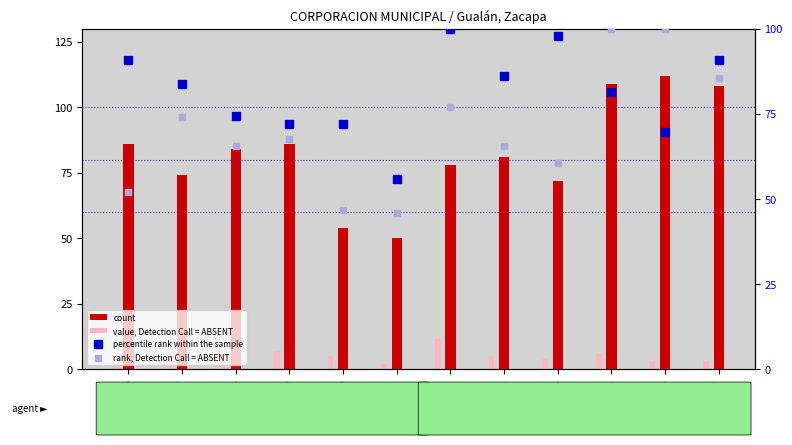

At which category is the sum across all series the highest?

GSM22075